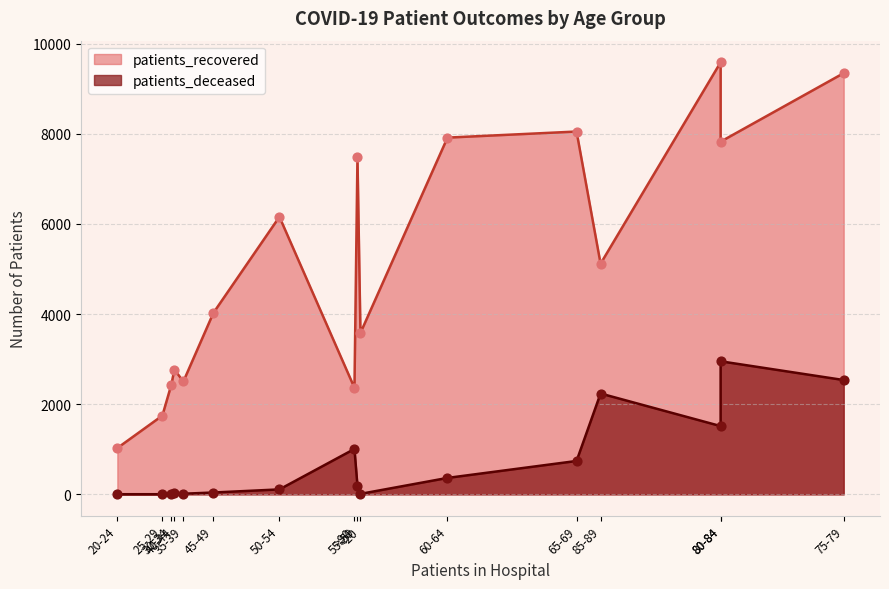

Which series contains the highest Y value?

patients_recovered